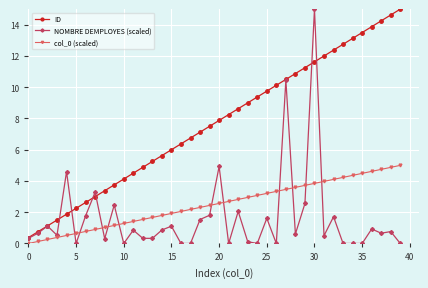

What is the maximum value for NOMBRE DEMPLOYES (scaled)?

15.0